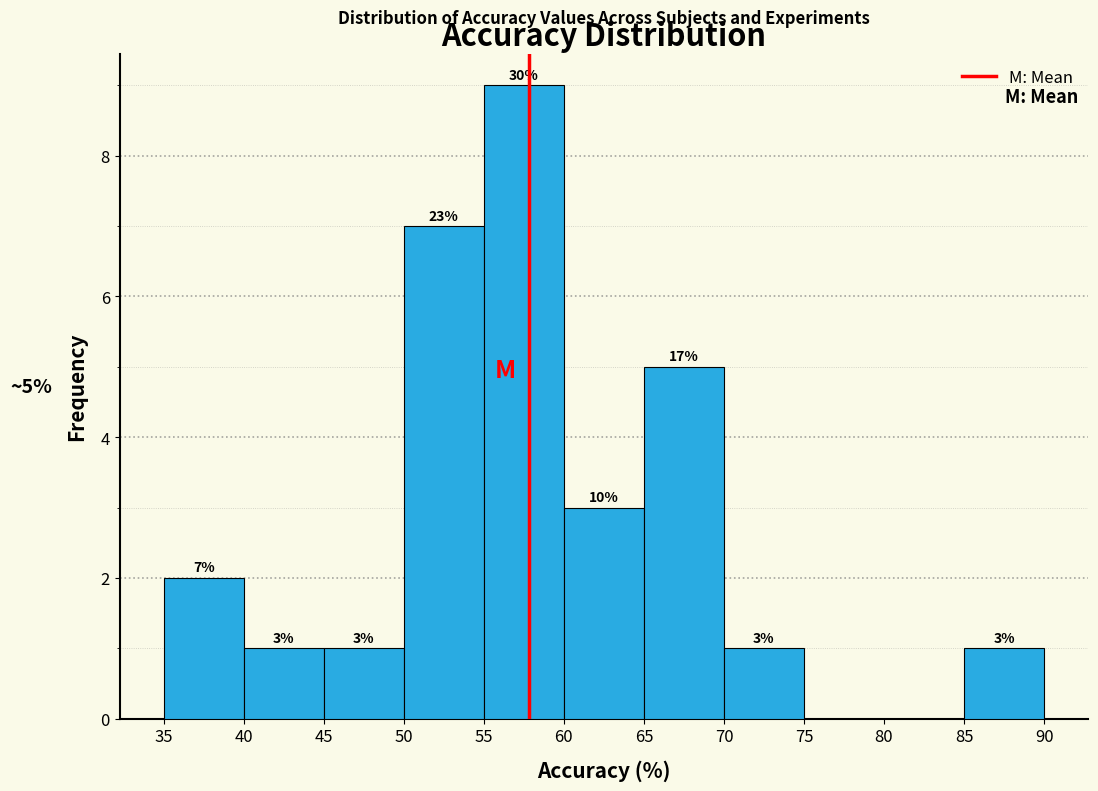

Which range on the x-axis has the tallest bar?

55 to 60